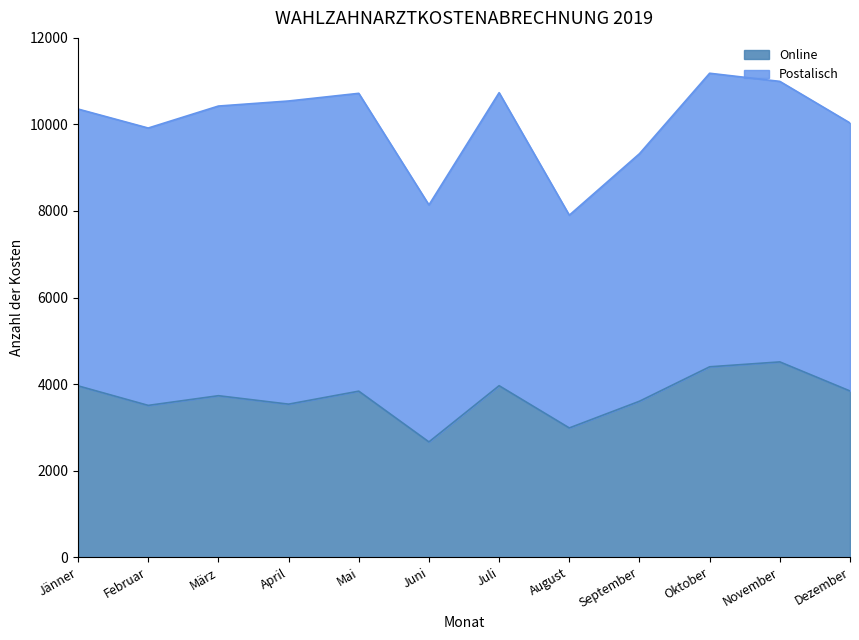

The value of Online at Mai is 3837. True or false?

True